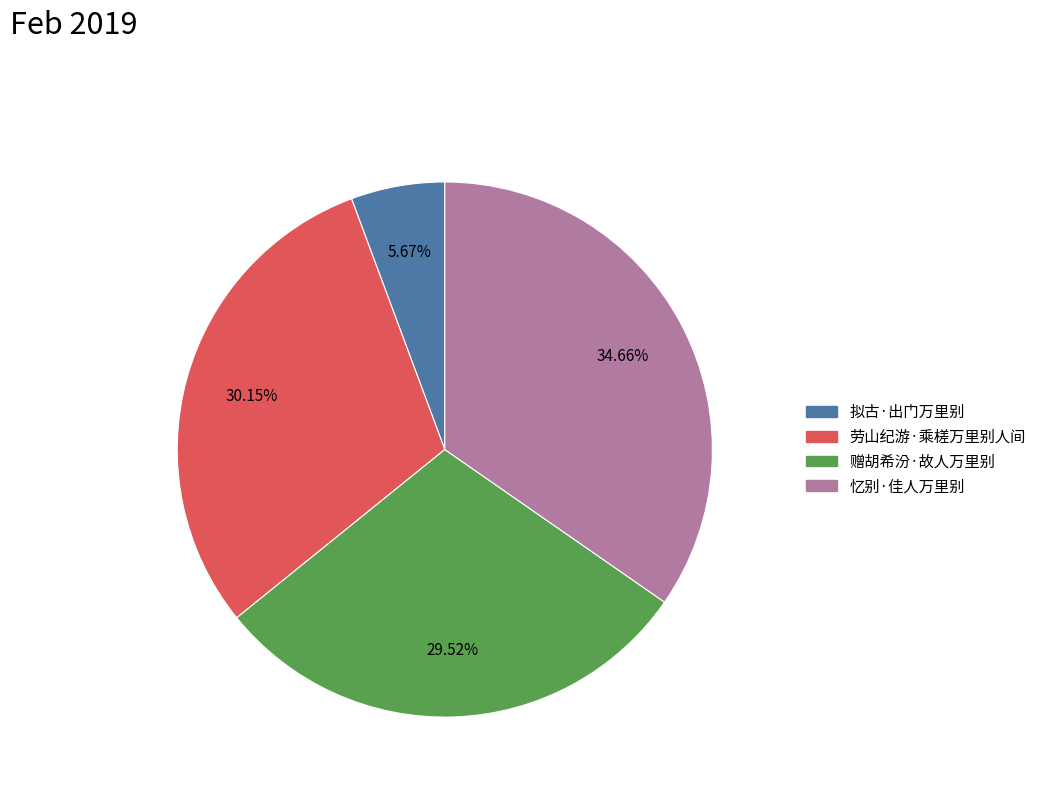

Is it true that 劳山纪游·乘槎万里别人间 is 30% of the pie?

True